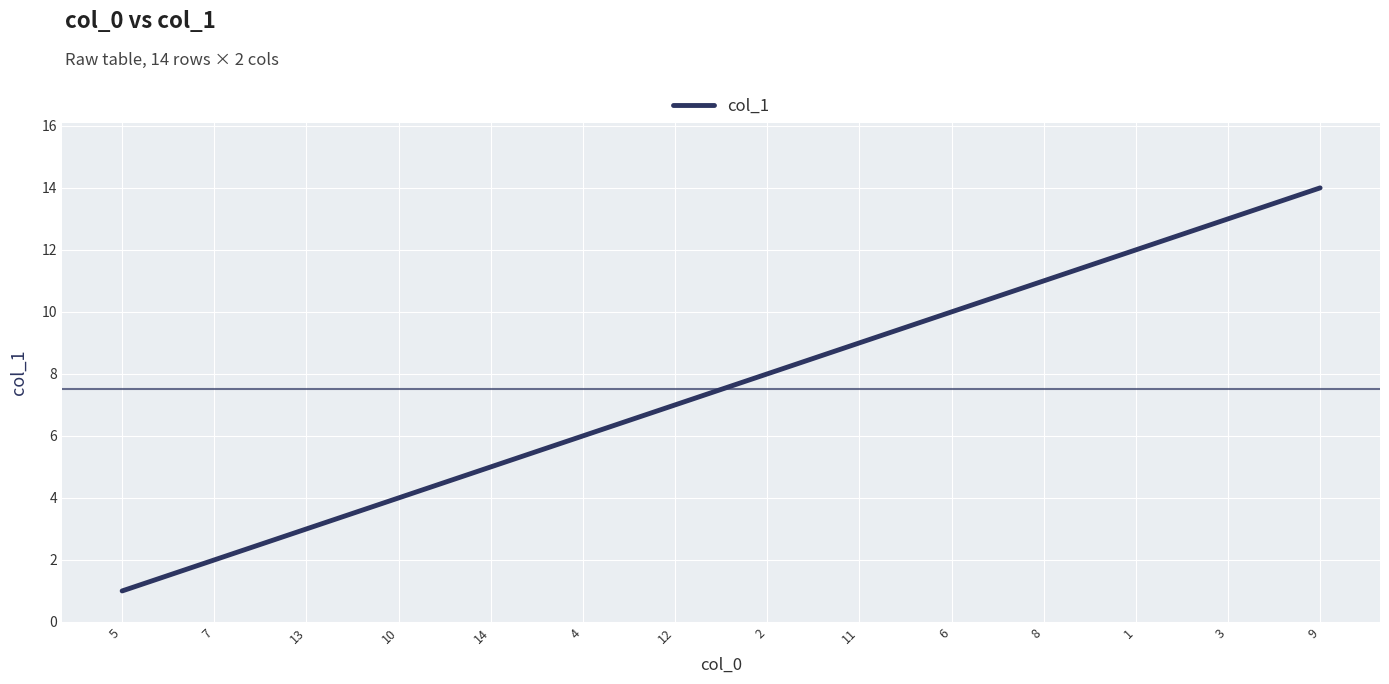

What is the difference between the maximum and minimum values?

13